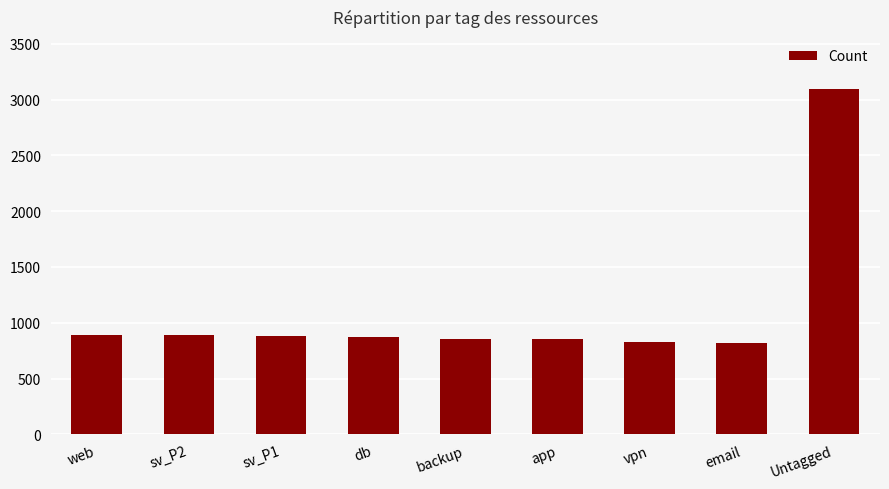

Between db and Untagged, which is larger?

Untagged